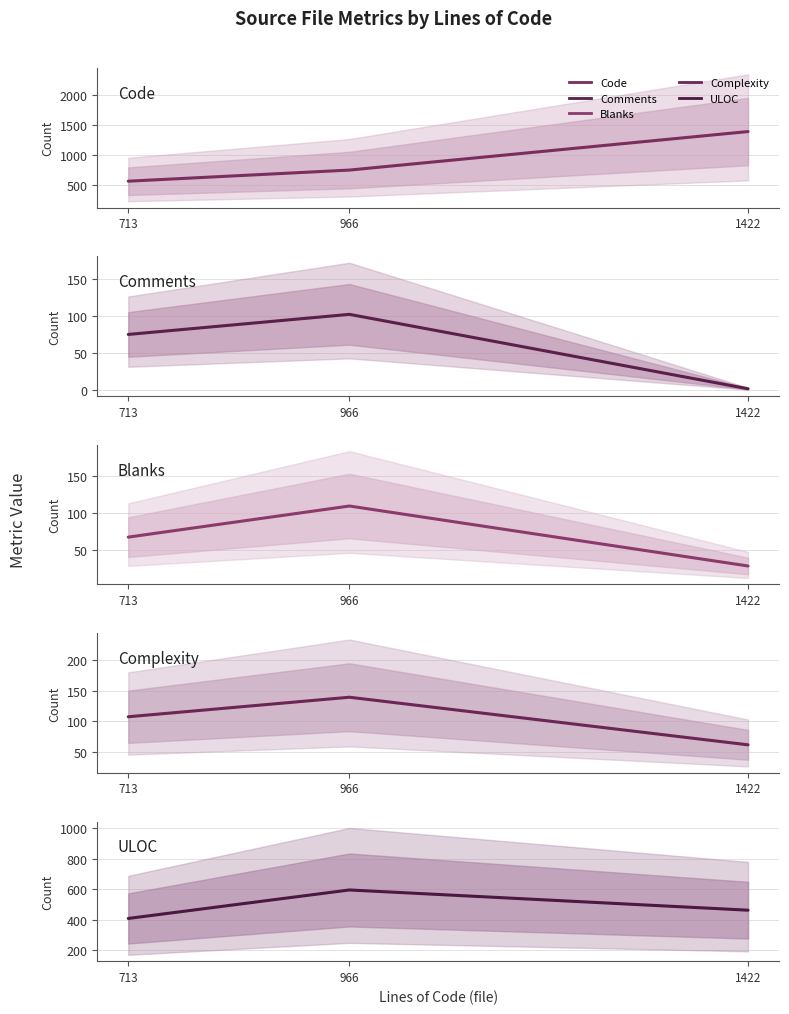

Between 966 and 1422, which series saw the biggest shift?

Code